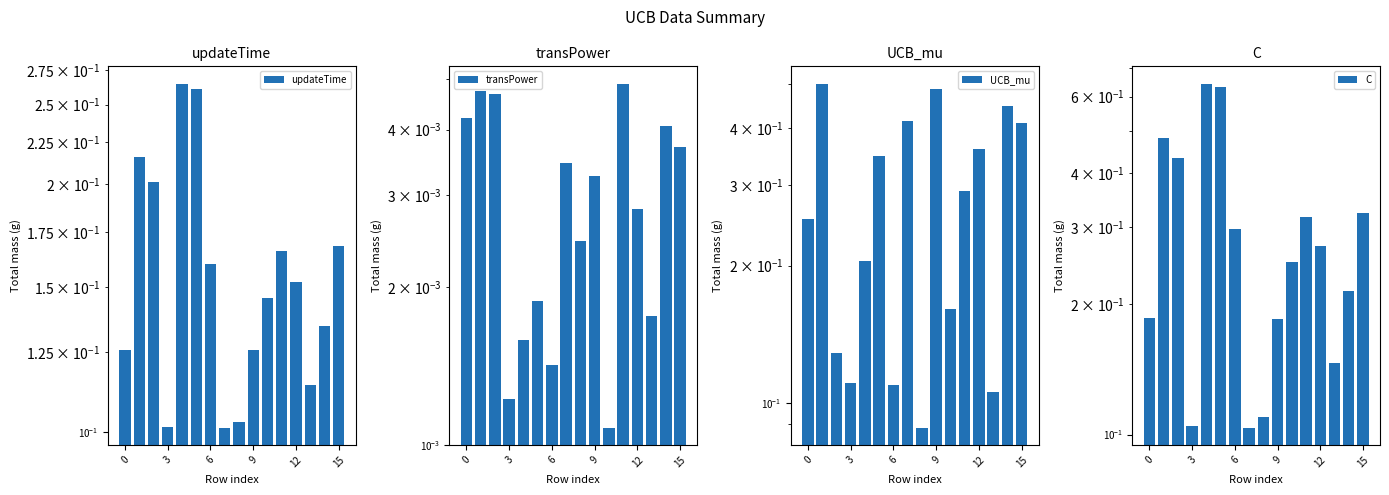

List the series in order of their peak value, highest first.

C, UCB_mu, updateTime, transPower